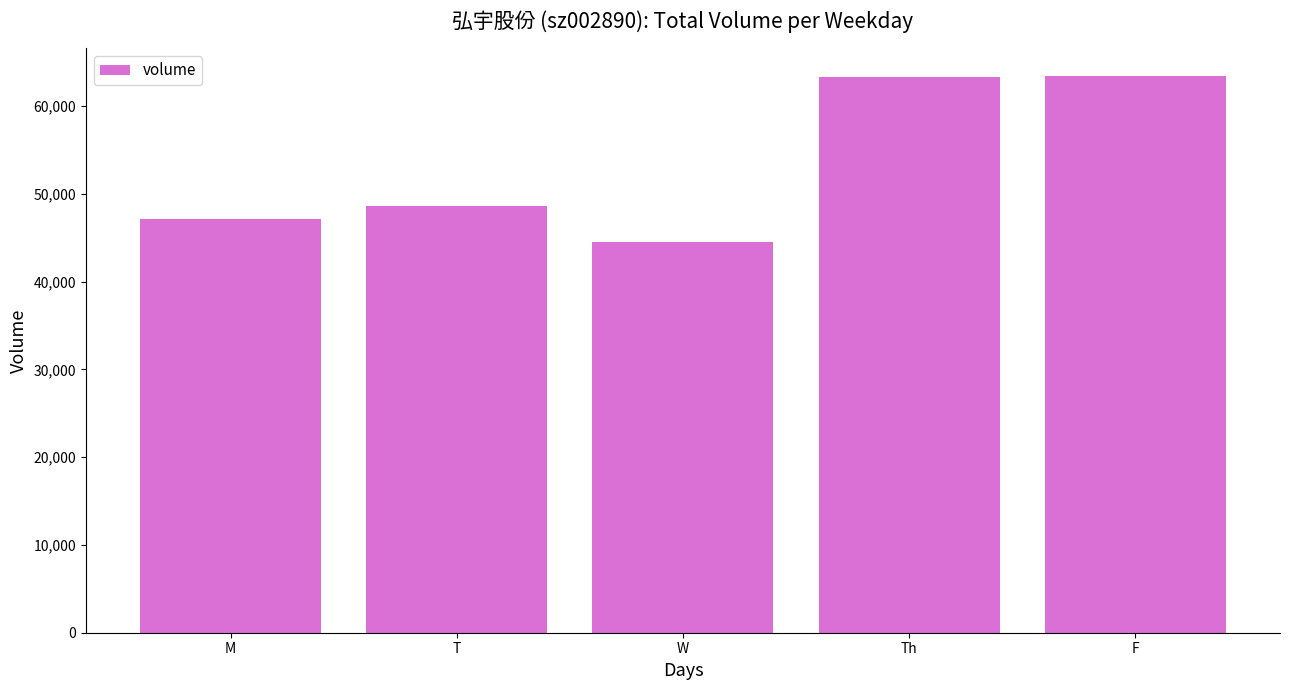

What is the smallest value displayed?

44496